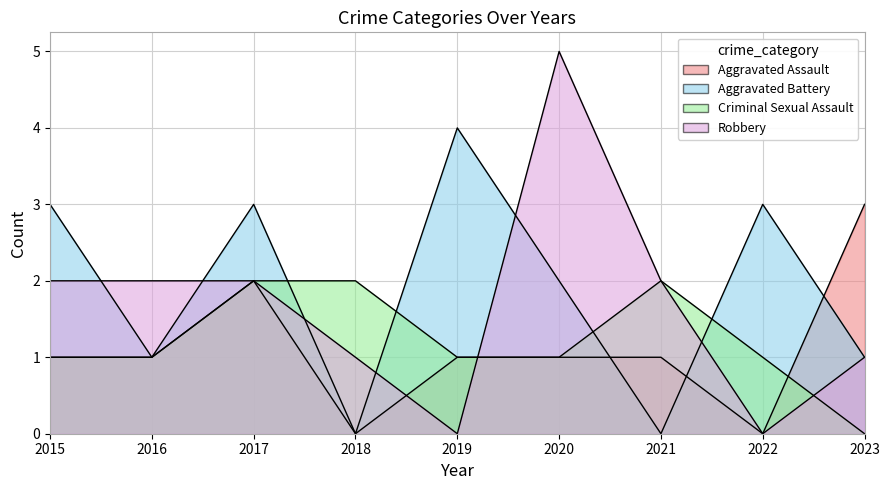

Which series has the widest spread of values?

Robbery